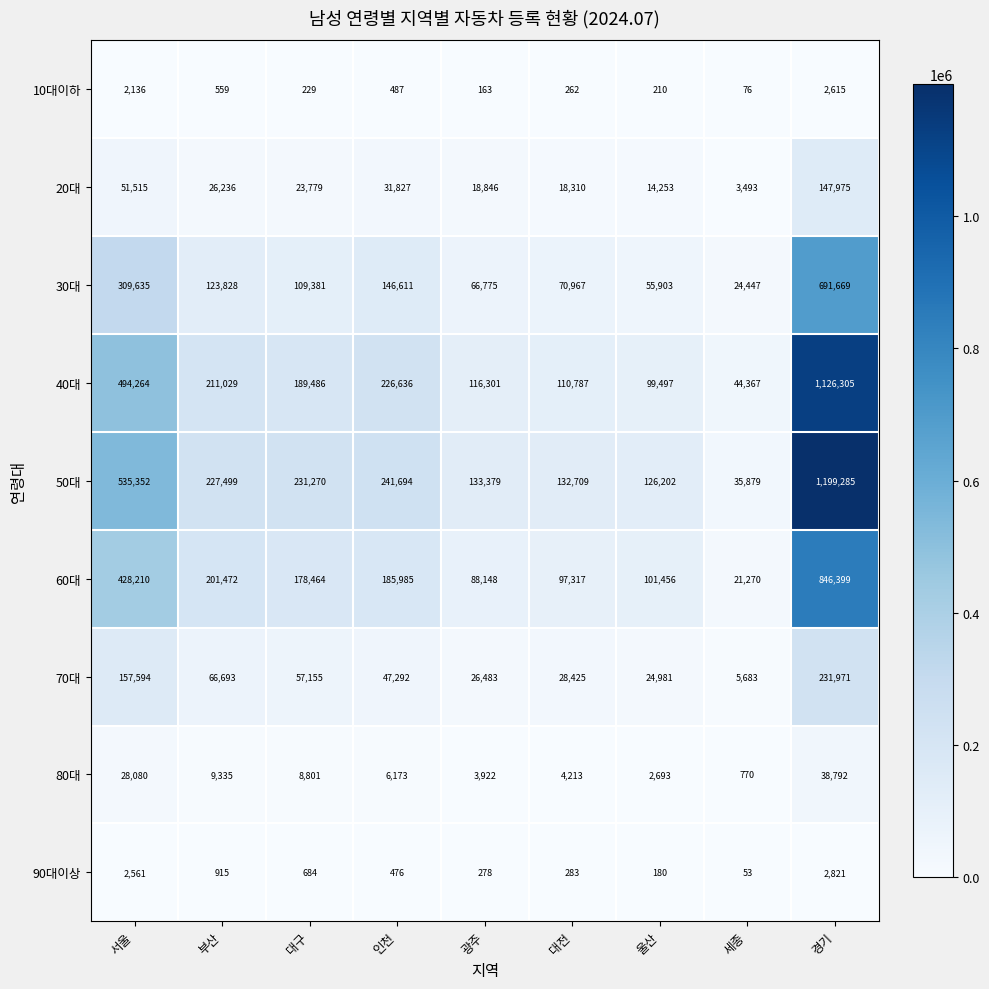

How many series are shown in this chart?

9